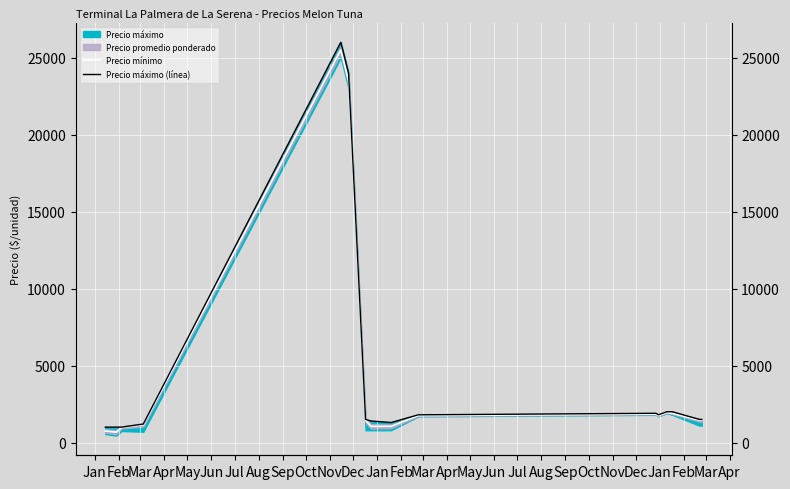

Which has a higher value, Feb or Feb?

Feb